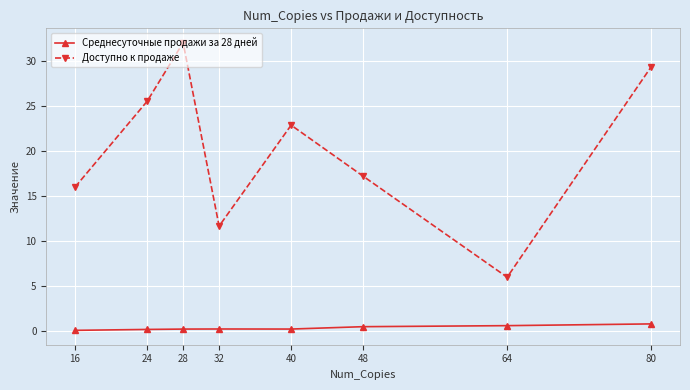

Does the chart display data point markers on the line(s)?

Yes